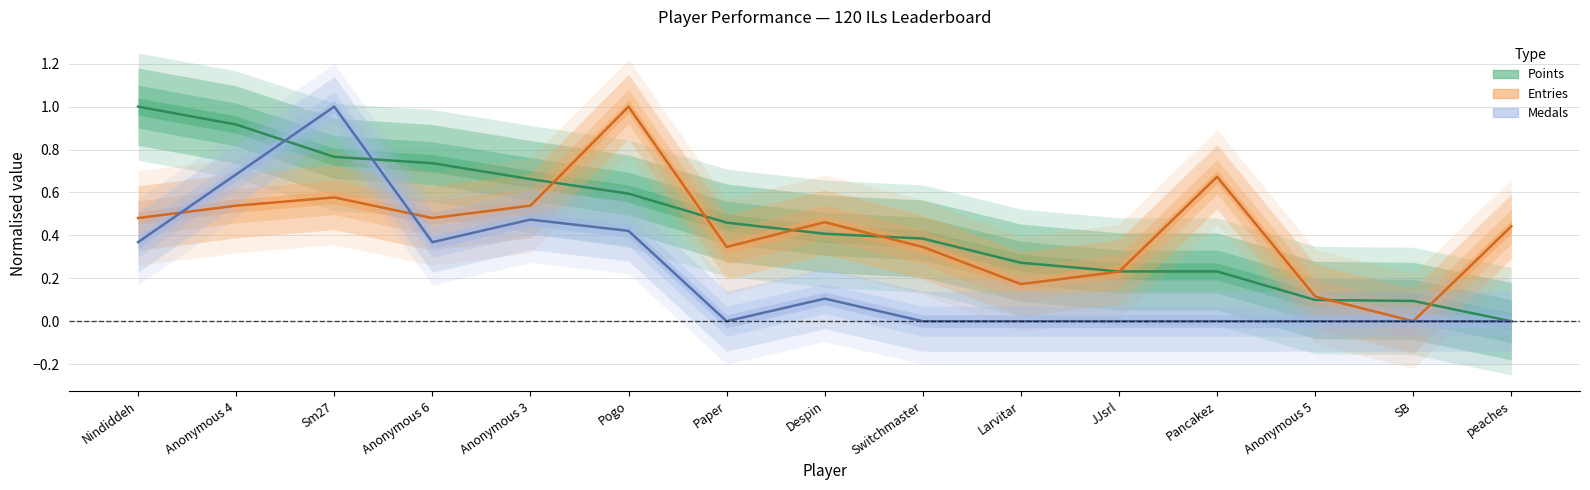

List the labels in order of Points value, largest first.

Nindiddeh, Anonymous 4, Sm27, Anonymous 6, Anonymous 3, Pogo, Paper, Despin, Switchmaster, Larvitar, JJsrl, Pancakez, Anonymous 5, SB, peaches